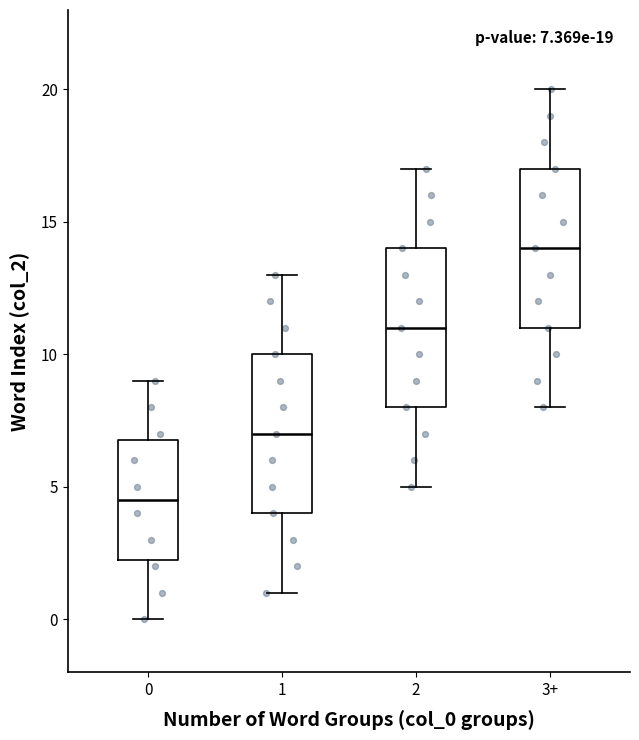

Which box's median line is the highest?

3+